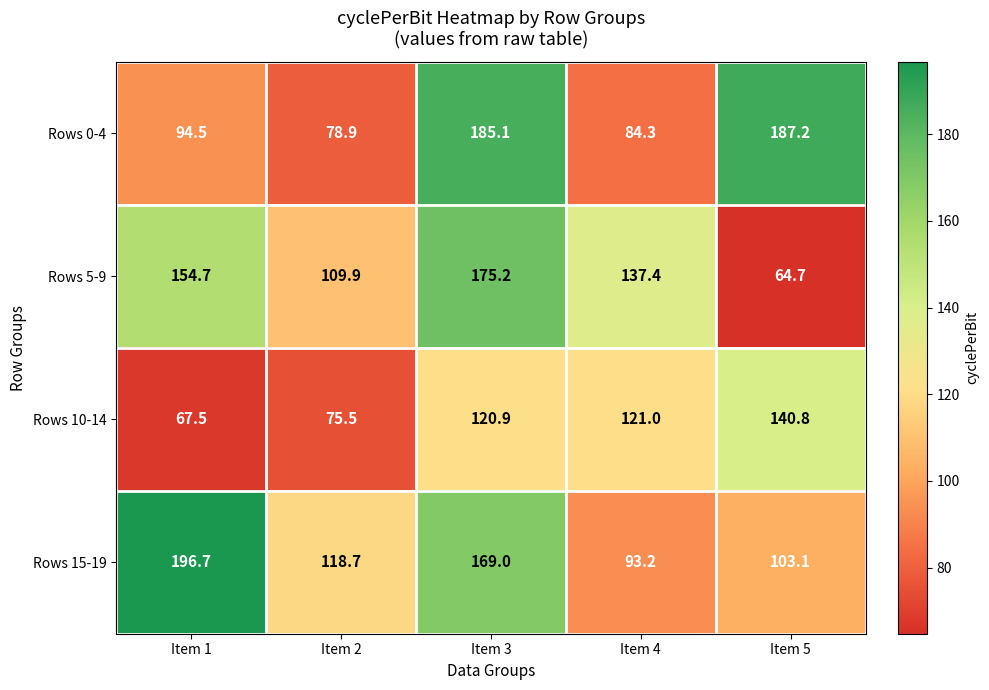

Count the number of data series in this chart.

4